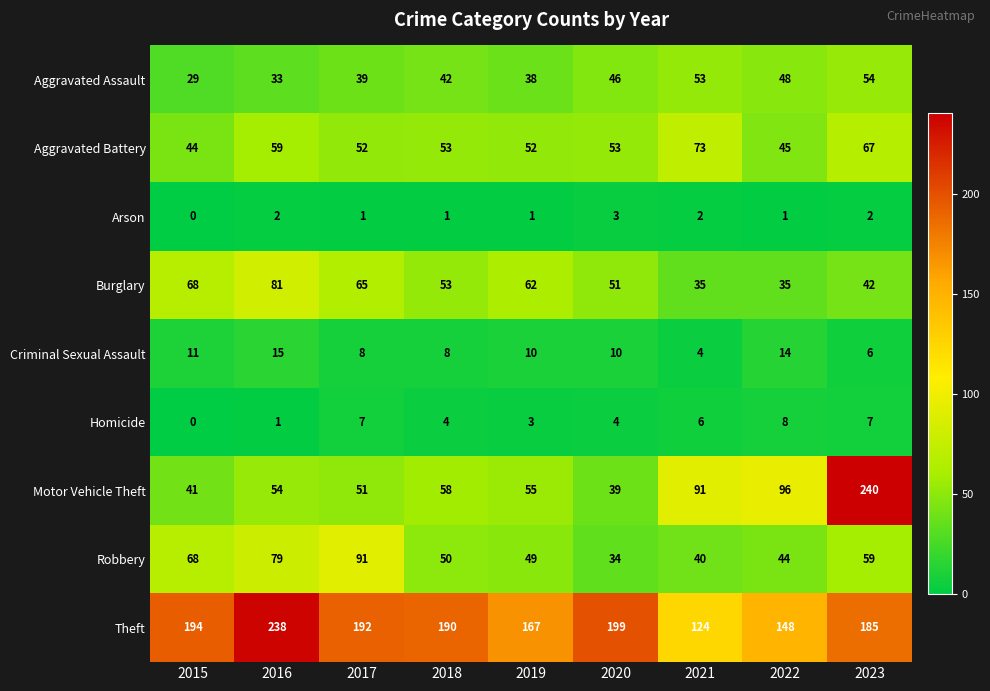

How many values in the Theft series are below 190?

4